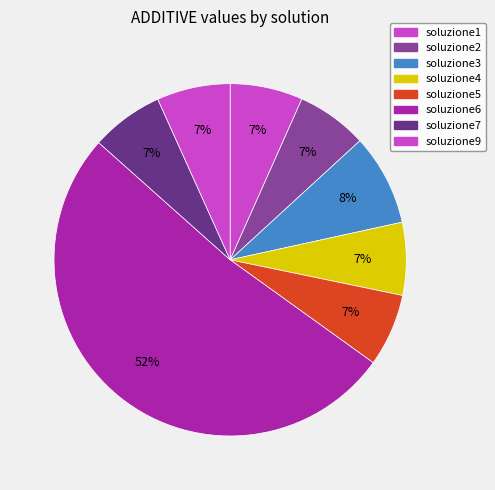

How many slices are in this pie chart?

8